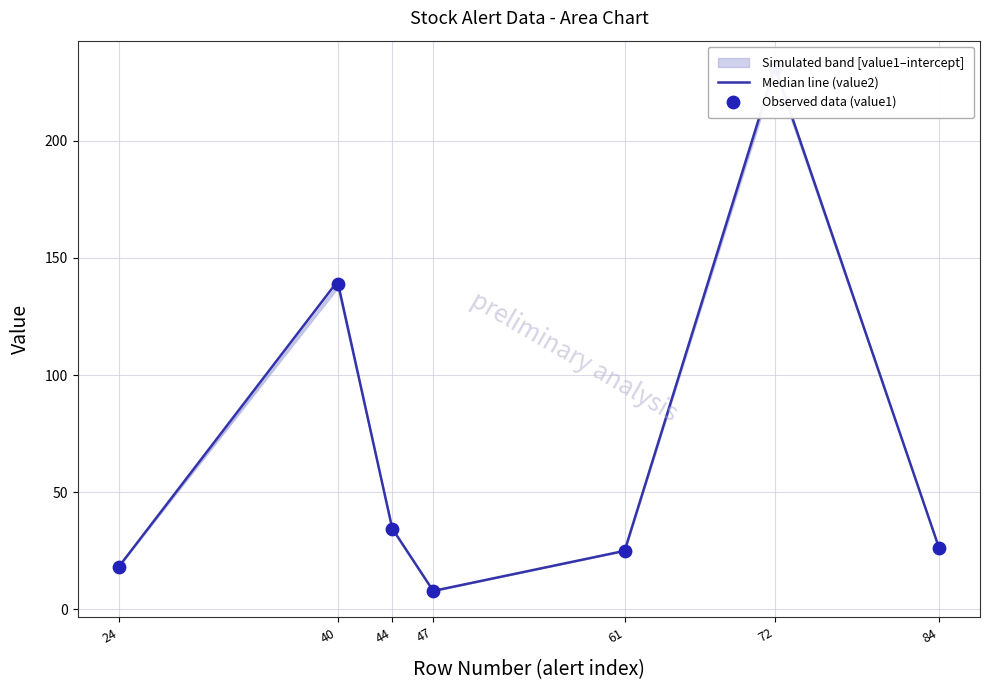

Which series reaches the minimum Y coordinate?

Median line (value2)